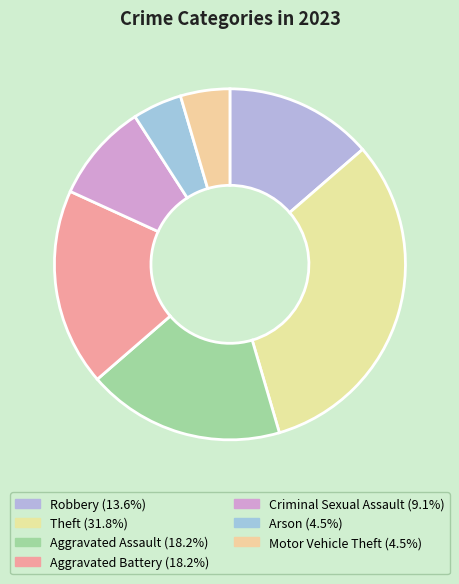

How many segments does this pie chart have?

7